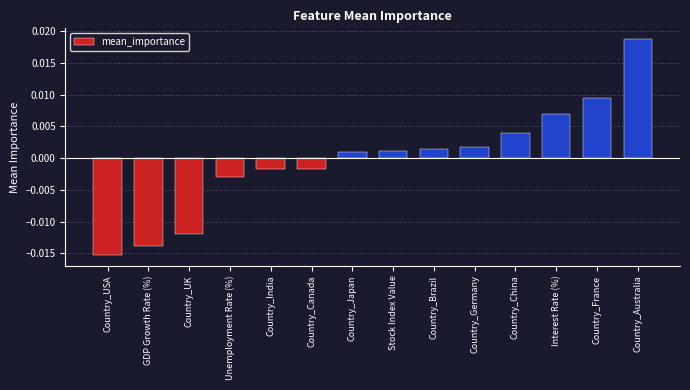

How many bars are there in total?

14